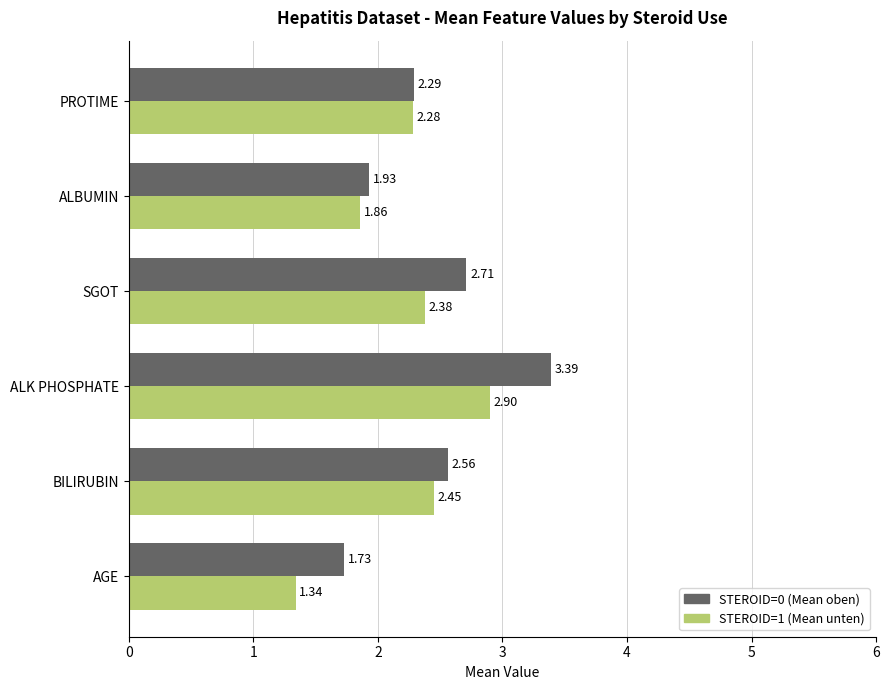

Which label corresponds to the smallest value in the chart?

AGE